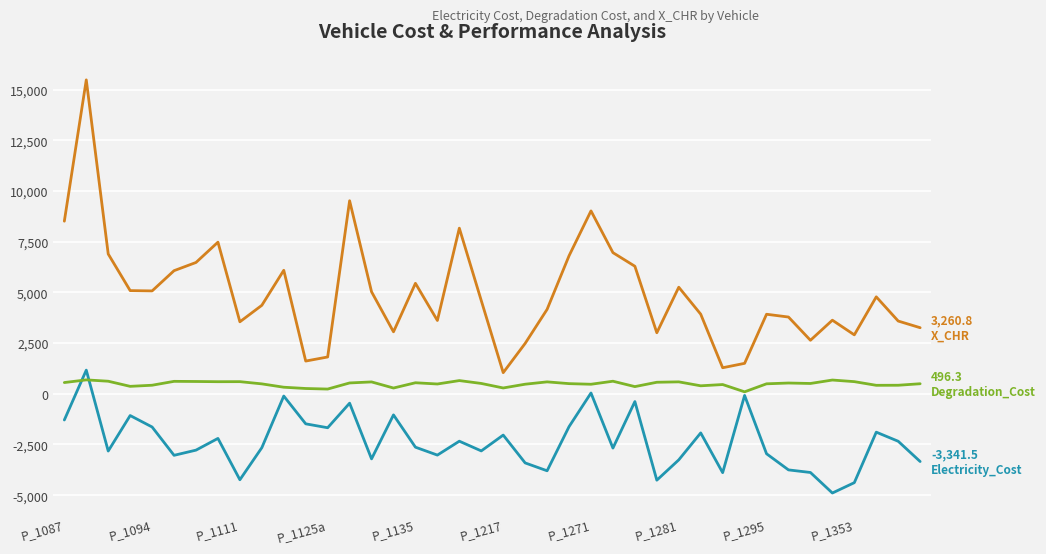

What is the smallest value displayed?

-4895.1